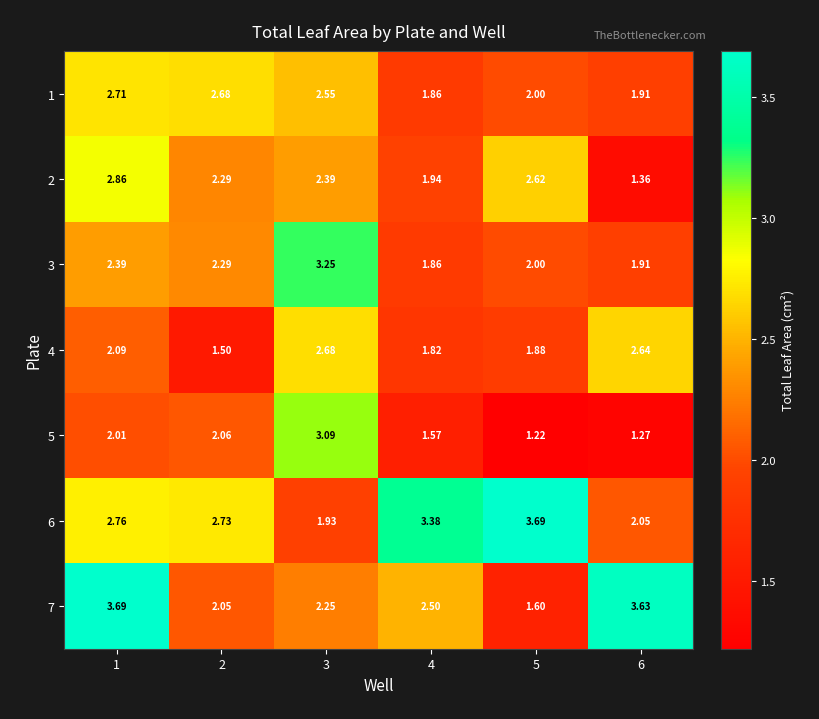

Is the value of 1 at 5 greater than the value of 3 at 4?

Yes